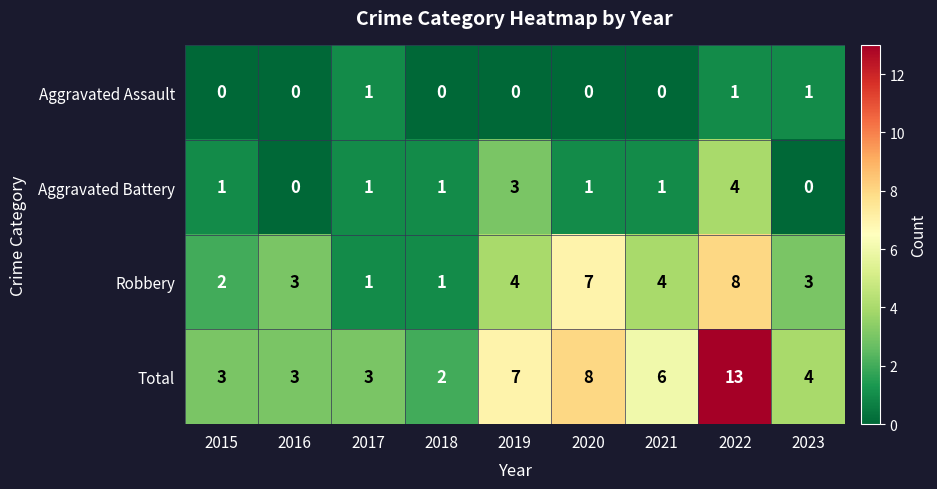

What is the sum of all Aggravated Assault values?

3